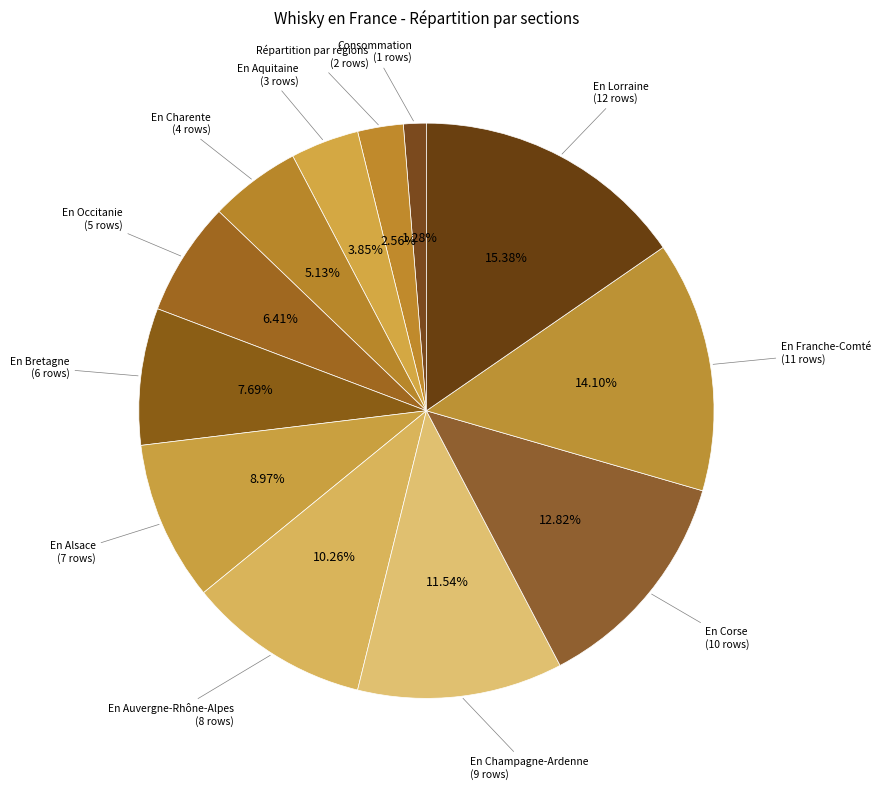

How many segments does this pie chart have?

12